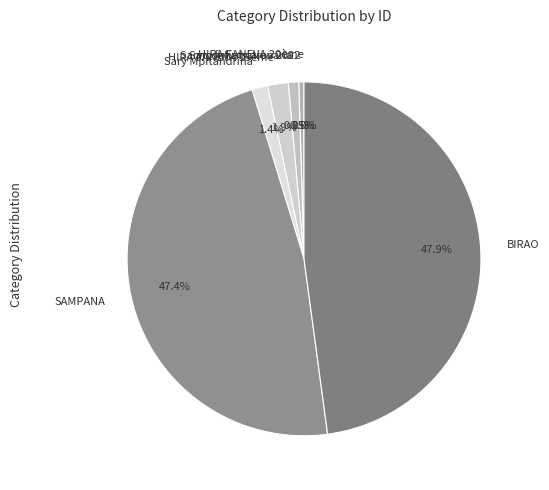

To the nearest percent, what is the average slice percentage?

14%